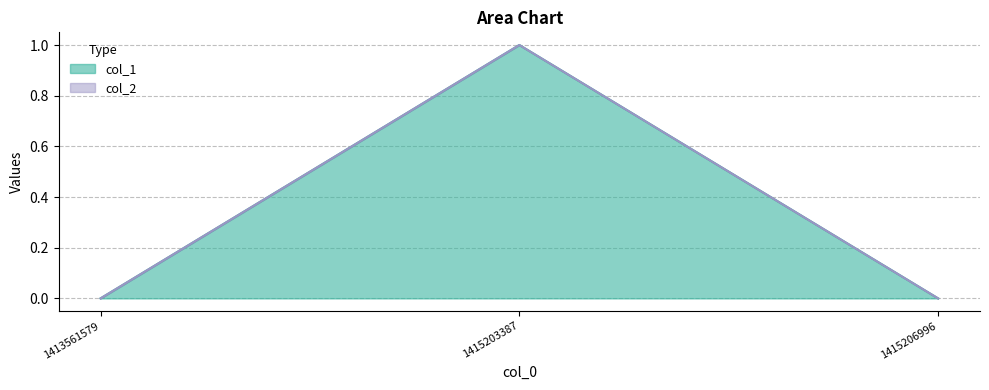

True or false: the data shows 0 at 1415206996.

True